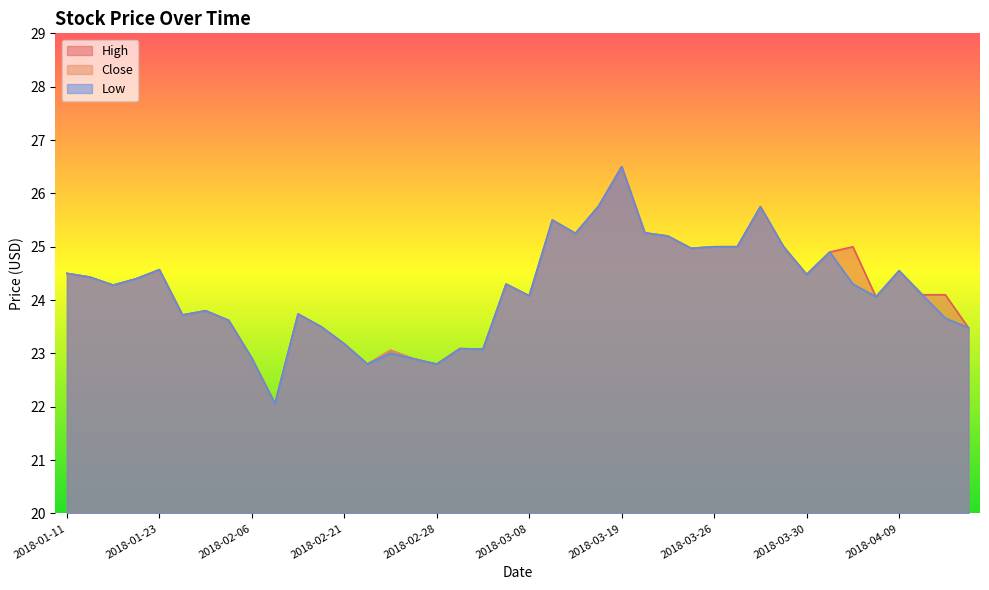

Reading left to right, list all the values displayed in this chart.

High: 2018-01-11=24.5	2018-01-15=24.4	2018-01-16=24.3	2018-01-17=24.4	2018-01-23=24.6	2018-01-25=23.7	2018-01-26=23.8	2018-02-01=23.6	2018-02-06=22.9	2018-02-07=22.1	2018-02-19=23.7	2018-02-20=23.5	2018-02-21=23.2	2018-02-22=22.8	2018-02-26=23.1	2018-02-27=22.9	2018-02-28=22.8	2018-03-05=23.1	2018-03-06=23.1	2018-03-07=24.3	2018-03-08=24.1	2018-03-14=25.5	2018-03-15=25.2	2018-03-16=25.8	2018-03-19=26.5	2018-03-21=25.3	2018-03-22=25.2	2018-03-23=25.0	2018-03-26=25.0	2018-03-27=25.0	2018-03-28=25.8	2018-03-29=25.0	2018-03-30=24.5	2018-04-03=24.9	2018-04-04=25.0	2018-04-05=24.1	2018-04-09=24.6	2018-04-10=24.1	2018-04-11=24.1	2018-04-12=23.5
Close: 2018-01-11=24.5	2018-01-15=24.4	2018-01-16=24.3	2018-01-17=24.4	2018-01-23=24.6	2018-01-25=23.7	2018-01-26=23.8	2018-02-01=23.6	2018-02-06=22.9	2018-02-07=22.1	2018-02-19=23.7	2018-02-20=23.5	2018-02-21=23.2	2018-02-22=22.8	2018-02-26=23.1	2018-02-27=22.9	2018-02-28=22.8	2018-03-05=23.1	2018-03-06=23.1	2018-03-07=24.3	2018-03-08=24.1	2018-03-14=25.5	2018-03-15=25.2	2018-03-16=25.8	2018-03-19=26.5	2018-03-21=25.3	2018-03-22=25.2	2018-03-23=25.0	2018-03-26=25.0	2018-03-27=25.0	2018-03-28=25.8	2018-03-29=25.0	2018-03-30=24.5	2018-04-03=24.9	2018-04-04=24.3	2018-04-05=24.1	2018-04-09=24.6	2018-04-10=24.1	2018-04-11=23.7	2018-04-12=23.5
Low: 2018-01-11=24.5	2018-01-15=24.4	2018-01-16=24.3	2018-01-17=24.4	2018-01-23=24.6	2018-01-25=23.7	2018-01-26=23.8	2018-02-01=23.6	2018-02-06=22.9	2018-02-07=22.1	2018-02-19=23.7	2018-02-20=23.5	2018-02-21=23.2	2018-02-22=22.8	2018-02-26=23.0	2018-02-27=22.9	2018-02-28=22.8	2018-03-05=23.1	2018-03-06=23.1	2018-03-07=24.3	2018-03-08=24.1	2018-03-14=25.5	2018-03-15=25.2	2018-03-16=25.8	2018-03-19=26.5	2018-03-21=25.3	2018-03-22=25.2	2018-03-23=25.0	2018-03-26=25.0	2018-03-27=25.0	2018-03-28=25.8	2018-03-29=25.0	2018-03-30=24.5	2018-04-03=24.9	2018-04-04=24.3	2018-04-05=24.1	2018-04-09=24.6	2018-04-10=24.1	2018-04-11=23.7	2018-04-12=23.5